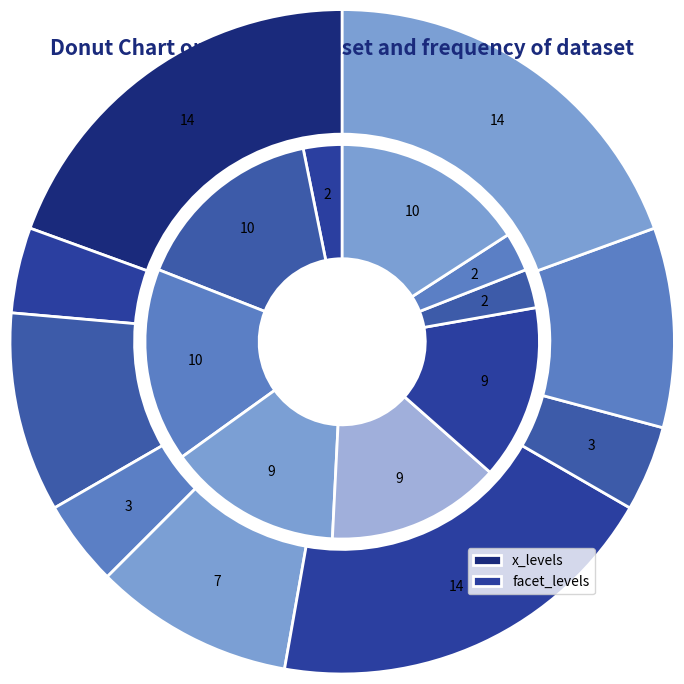

What is the total percentage of 14 and 7?

29.2%